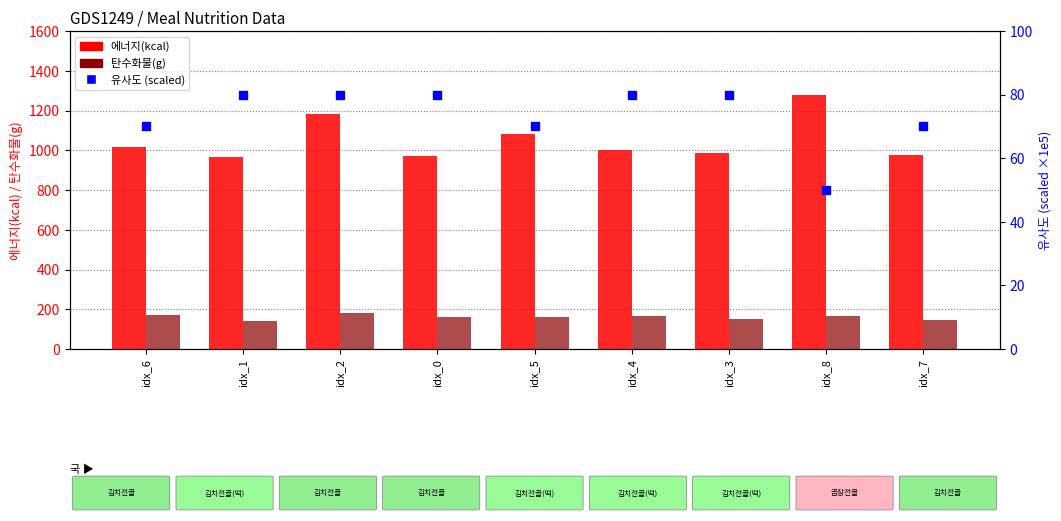

Which series contains the highest Y value?

에너지(kcal)